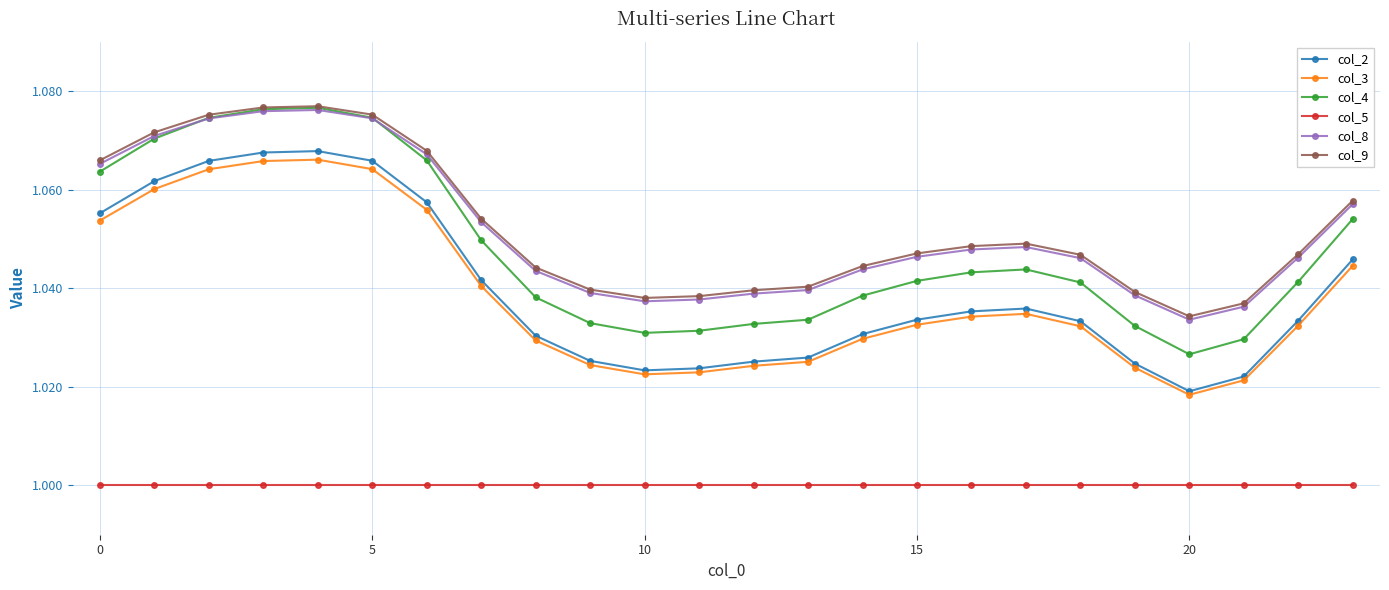

Is this an area chart (filled region under the line)?

No